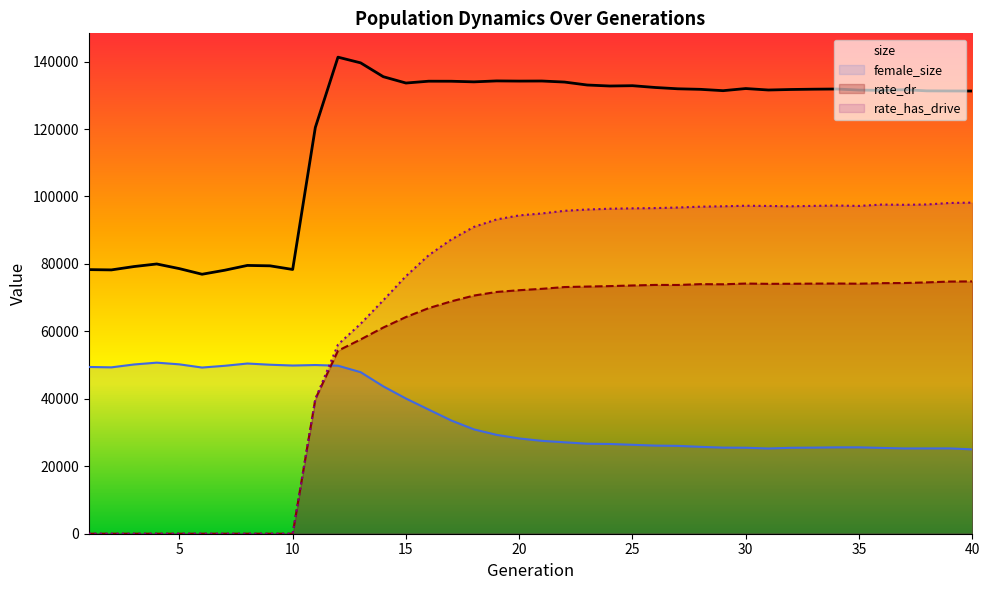

The value of female_size at 20 is 46216.3. True or false?

False